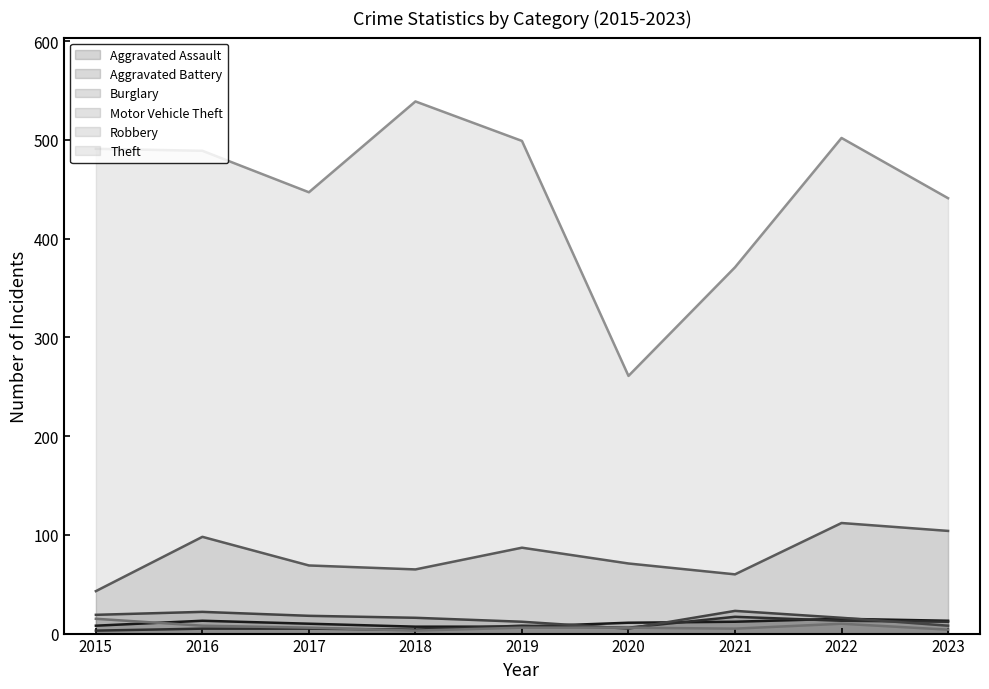

Which category has the highest value across all series?

2018